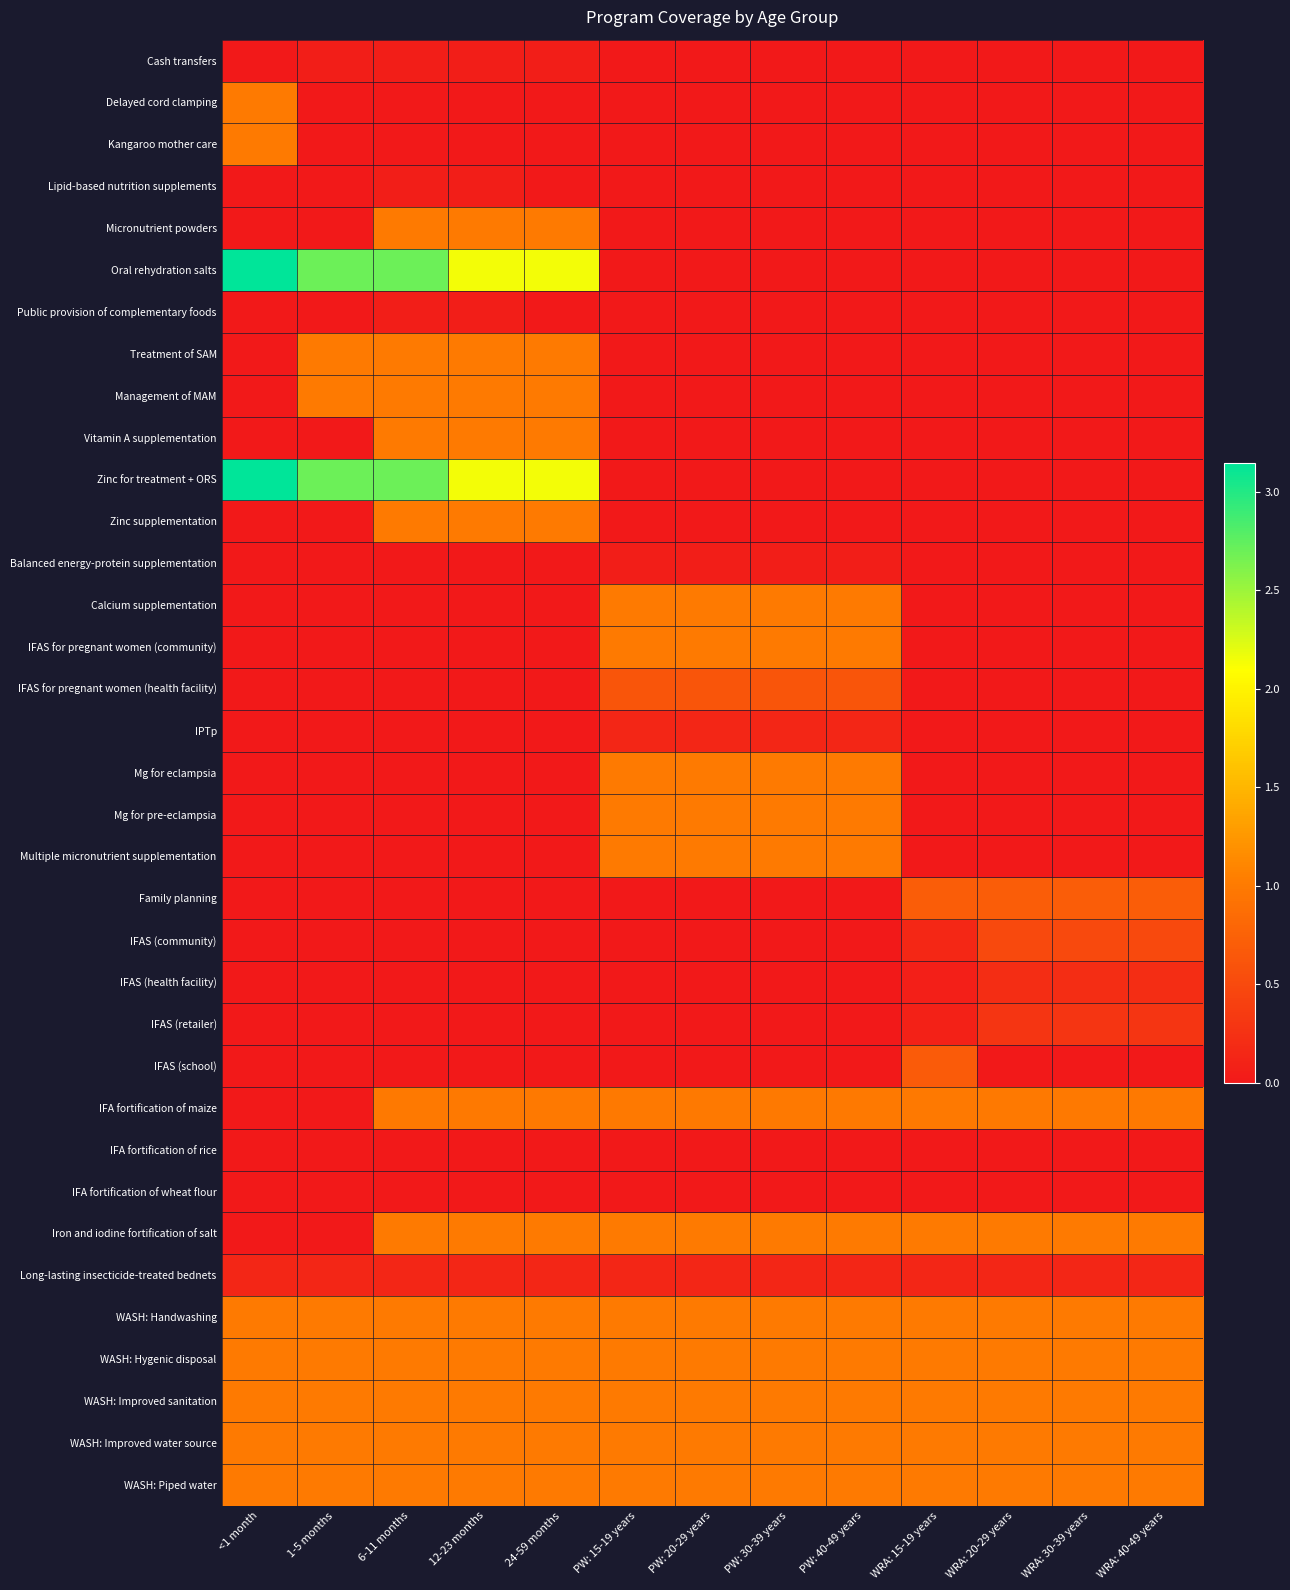

Reading left to right, transcribe all the data shown in this chart.

Cash transfers: <1 month=0.0	1-5 months=0.1	6-11 months=0.1	12-23 months=0.1	24-59 months=0.1	PW: 15-19 years=0.0	PW: 20-29 years=0.0	PW: 30-39 years=0.0	PW: 40-49 years=0.0	WRA: 15-19 years=0.0	WRA: 20-29 years=0.0	WRA: 30-39 years=0.0	WRA: 40-49 years=0.0
Delayed cord clamping: <1 month=1.0	1-5 months=0.0	6-11 months=0.0	12-23 months=0.0	24-59 months=0.0	PW: 15-19 years=0.0	PW: 20-29 years=0.0	PW: 30-39 years=0.0	PW: 40-49 years=0.0	WRA: 15-19 years=0.0	WRA: 20-29 years=0.0	WRA: 30-39 years=0.0	WRA: 40-49 years=0.0
Kangaroo mother care: <1 month=1.0	1-5 months=0.0	6-11 months=0.0	12-23 months=0.0	24-59 months=0.0	PW: 15-19 years=0.0	PW: 20-29 years=0.0	PW: 30-39 years=0.0	PW: 40-49 years=0.0	WRA: 15-19 years=0.0	WRA: 20-29 years=0.0	WRA: 30-39 years=0.0	WRA: 40-49 years=0.0
Lipid-based nutrition supplements: <1 month=0.0	1-5 months=0.0	6-11 months=0.1	12-23 months=0.1	24-59 months=0.0	PW: 15-19 years=0.0	PW: 20-29 years=0.0	PW: 30-39 years=0.0	PW: 40-49 years=0.0	WRA: 15-19 years=0.0	WRA: 20-29 years=0.0	WRA: 30-39 years=0.0	WRA: 40-49 years=0.0
Micronutrient powders: <1 month=0.0	1-5 months=0.0	6-11 months=1.0	12-23 months=1.0	24-59 months=1.0	PW: 15-19 years=0.0	PW: 20-29 years=0.0	PW: 30-39 years=0.0	PW: 40-49 years=0.0	WRA: 15-19 years=0.0	WRA: 20-29 years=0.0	WRA: 30-39 years=0.0	WRA: 40-49 years=0.0
Oral rehydration salts: <1 month=3.1	1-5 months=2.7	6-11 months=2.7	12-23 months=2.1	24-59 months=2.1	PW: 15-19 years=0.0	PW: 20-29 years=0.0	PW: 30-39 years=0.0	PW: 40-49 years=0.0	WRA: 15-19 years=0.0	WRA: 20-29 years=0.0	WRA: 30-39 years=0.0	WRA: 40-49 years=0.0
Public provision of complementary foods: <1 month=0.0	1-5 months=0.0	6-11 months=0.1	12-23 months=0.1	24-59 months=0.0	PW: 15-19 years=0.0	PW: 20-29 years=0.0	PW: 30-39 years=0.0	PW: 40-49 years=0.0	WRA: 15-19 years=0.0	WRA: 20-29 years=0.0	WRA: 30-39 years=0.0	WRA: 40-49 years=0.0
Treatment of SAM: <1 month=0.0	1-5 months=1.0	6-11 months=1.0	12-23 months=1.0	24-59 months=1.0	PW: 15-19 years=0.0	PW: 20-29 years=0.0	PW: 30-39 years=0.0	PW: 40-49 years=0.0	WRA: 15-19 years=0.0	WRA: 20-29 years=0.0	WRA: 30-39 years=0.0	WRA: 40-49 years=0.0
Management of MAM: <1 month=0.0	1-5 months=1.0	6-11 months=1.0	12-23 months=1.0	24-59 months=1.0	PW: 15-19 years=0.0	PW: 20-29 years=0.0	PW: 30-39 years=0.0	PW: 40-49 years=0.0	WRA: 15-19 years=0.0	WRA: 20-29 years=0.0	WRA: 30-39 years=0.0	WRA: 40-49 years=0.0
Vitamin A supplementation: <1 month=0.0	1-5 months=0.0	6-11 months=1.0	12-23 months=1.0	24-59 months=1.0	PW: 15-19 years=0.0	PW: 20-29 years=0.0	PW: 30-39 years=0.0	PW: 40-49 years=0.0	WRA: 15-19 years=0.0	WRA: 20-29 years=0.0	WRA: 30-39 years=0.0	WRA: 40-49 years=0.0
Zinc for treatment + ORS: <1 month=3.1	1-5 months=2.7	6-11 months=2.7	12-23 months=2.1	24-59 months=2.1	PW: 15-19 years=0.0	PW: 20-29 years=0.0	PW: 30-39 years=0.0	PW: 40-49 years=0.0	WRA: 15-19 years=0.0	WRA: 20-29 years=0.0	WRA: 30-39 years=0.0	WRA: 40-49 years=0.0
Zinc supplementation: <1 month=0.0	1-5 months=0.0	6-11 months=1.0	12-23 months=1.0	24-59 months=1.0	PW: 15-19 years=0.0	PW: 20-29 years=0.0	PW: 30-39 years=0.0	PW: 40-49 years=0.0	WRA: 15-19 years=0.0	WRA: 20-29 years=0.0	WRA: 30-39 years=0.0	WRA: 40-49 years=0.0
Balanced energy-protein supplementation: <1 month=0.0	1-5 months=0.0	6-11 months=0.0	12-23 months=0.0	24-59 months=0.0	PW: 15-19 years=0.1	PW: 20-29 years=0.1	PW: 30-39 years=0.1	PW: 40-49 years=0.1	WRA: 15-19 years=0.0	WRA: 20-29 years=0.0	WRA: 30-39 years=0.0	WRA: 40-49 years=0.0
Calcium supplementation: <1 month=0.0	1-5 months=0.0	6-11 months=0.0	12-23 months=0.0	24-59 months=0.0	PW: 15-19 years=1.0	PW: 20-29 years=1.0	PW: 30-39 years=1.0	PW: 40-49 years=1.0	WRA: 15-19 years=0.0	WRA: 20-29 years=0.0	WRA: 30-39 years=0.0	WRA: 40-49 years=0.0
IFAS for pregnant women (community): <1 month=0.0	1-5 months=0.0	6-11 months=0.0	12-23 months=0.0	24-59 months=0.0	PW: 15-19 years=1.0	PW: 20-29 years=1.0	PW: 30-39 years=1.0	PW: 40-49 years=1.0	WRA: 15-19 years=0.0	WRA: 20-29 years=0.0	WRA: 30-39 years=0.0	WRA: 40-49 years=0.0
IFAS for pregnant women (health facility): <1 month=0.0	1-5 months=0.0	6-11 months=0.0	12-23 months=0.0	24-59 months=0.0	PW: 15-19 years=0.6	PW: 20-29 years=0.6	PW: 30-39 years=0.6	PW: 40-49 years=0.6	WRA: 15-19 years=0.0	WRA: 20-29 years=0.0	WRA: 30-39 years=0.0	WRA: 40-49 years=0.0
IPTp: <1 month=0.0	1-5 months=0.0	6-11 months=0.0	12-23 months=0.0	24-59 months=0.0	PW: 15-19 years=0.1	PW: 20-29 years=0.1	PW: 30-39 years=0.1	PW: 40-49 years=0.1	WRA: 15-19 years=0.0	WRA: 20-29 years=0.0	WRA: 30-39 years=0.0	WRA: 40-49 years=0.0
Mg for eclampsia: <1 month=0.0	1-5 months=0.0	6-11 months=0.0	12-23 months=0.0	24-59 months=0.0	PW: 15-19 years=1.0	PW: 20-29 years=1.0	PW: 30-39 years=1.0	PW: 40-49 years=1.0	WRA: 15-19 years=0.0	WRA: 20-29 years=0.0	WRA: 30-39 years=0.0	WRA: 40-49 years=0.0
Mg for pre-eclampsia: <1 month=0.0	1-5 months=0.0	6-11 months=0.0	12-23 months=0.0	24-59 months=0.0	PW: 15-19 years=1.0	PW: 20-29 years=1.0	PW: 30-39 years=1.0	PW: 40-49 years=1.0	WRA: 15-19 years=0.0	WRA: 20-29 years=0.0	WRA: 30-39 years=0.0	WRA: 40-49 years=0.0
Multiple micronutrient supplementation: <1 month=0.0	1-5 months=0.0	6-11 months=0.0	12-23 months=0.0	24-59 months=0.0	PW: 15-19 years=1.0	PW: 20-29 years=1.0	PW: 30-39 years=1.0	PW: 40-49 years=1.0	WRA: 15-19 years=0.0	WRA: 20-29 years=0.0	WRA: 30-39 years=0.0	WRA: 40-49 years=0.0
Family planning: <1 month=0.0	1-5 months=0.0	6-11 months=0.0	12-23 months=0.0	24-59 months=0.0	PW: 15-19 years=0.0	PW: 20-29 years=0.0	PW: 30-39 years=0.0	PW: 40-49 years=0.0	WRA: 15-19 years=0.7	WRA: 20-29 years=0.7	WRA: 30-39 years=0.7	WRA: 40-49 years=0.7
IFAS (community): <1 month=0.0	1-5 months=0.0	6-11 months=0.0	12-23 months=0.0	24-59 months=0.0	PW: 15-19 years=0.0	PW: 20-29 years=0.0	PW: 30-39 years=0.0	PW: 40-49 years=0.0	WRA: 15-19 years=0.2	WRA: 20-29 years=0.5	WRA: 30-39 years=0.5	WRA: 40-49 years=0.5
IFAS (health facility): <1 month=0.0	1-5 months=0.0	6-11 months=0.0	12-23 months=0.0	24-59 months=0.0	PW: 15-19 years=0.0	PW: 20-29 years=0.0	PW: 30-39 years=0.0	PW: 40-49 years=0.0	WRA: 15-19 years=0.1	WRA: 20-29 years=0.2	WRA: 30-39 years=0.2	WRA: 40-49 years=0.2
IFAS (retailer): <1 month=0.0	1-5 months=0.0	6-11 months=0.0	12-23 months=0.0	24-59 months=0.0	PW: 15-19 years=0.0	PW: 20-29 years=0.0	PW: 30-39 years=0.0	PW: 40-49 years=0.0	WRA: 15-19 years=0.1	WRA: 20-29 years=0.3	WRA: 30-39 years=0.3	WRA: 40-49 years=0.3
IFAS (school): <1 month=0.0	1-5 months=0.0	6-11 months=0.0	12-23 months=0.0	24-59 months=0.0	PW: 15-19 years=0.0	PW: 20-29 years=0.0	PW: 30-39 years=0.0	PW: 40-49 years=0.0	WRA: 15-19 years=0.7	WRA: 20-29 years=0.0	WRA: 30-39 years=0.0	WRA: 40-49 years=0.0
IFA fortification of maize: <1 month=0.0	1-5 months=0.0	6-11 months=1.0	12-23 months=1.0	24-59 months=1.0	PW: 15-19 years=1.0	PW: 20-29 years=1.0	PW: 30-39 years=1.0	PW: 40-49 years=1.0	WRA: 15-19 years=1.0	WRA: 20-29 years=1.0	WRA: 30-39 years=1.0	WRA: 40-49 years=1.0
IFA fortification of rice: <1 month=0.0	1-5 months=0.0	6-11 months=0.0	12-23 months=0.0	24-59 months=0.0	PW: 15-19 years=0.0	PW: 20-29 years=0.0	PW: 30-39 years=0.0	PW: 40-49 years=0.0	WRA: 15-19 years=0.0	WRA: 20-29 years=0.0	WRA: 30-39 years=0.0	WRA: 40-49 years=0.0
IFA fortification of wheat flour: <1 month=0.0	1-5 months=0.0	6-11 months=0.0	12-23 months=0.0	24-59 months=0.0	PW: 15-19 years=0.0	PW: 20-29 years=0.0	PW: 30-39 years=0.0	PW: 40-49 years=0.0	WRA: 15-19 years=0.0	WRA: 20-29 years=0.0	WRA: 30-39 years=0.0	WRA: 40-49 years=0.0
Iron and iodine fortification of salt: <1 month=0.0	1-5 months=0.0	6-11 months=1.0	12-23 months=1.0	24-59 months=1.0	PW: 15-19 years=1.0	PW: 20-29 years=1.0	PW: 30-39 years=1.0	PW: 40-49 years=1.0	WRA: 15-19 years=1.0	WRA: 20-29 years=1.0	WRA: 30-39 years=1.0	WRA: 40-49 years=1.0
Long-lasting insecticide-treated bednets: <1 month=0.1	1-5 months=0.1	6-11 months=0.1	12-23 months=0.1	24-59 months=0.1	PW: 15-19 years=0.1	PW: 20-29 years=0.1	PW: 30-39 years=0.1	PW: 40-49 years=0.1	WRA: 15-19 years=0.1	WRA: 20-29 years=0.1	WRA: 30-39 years=0.1	WRA: 40-49 years=0.1
WASH: Handwashing: <1 month=1.0	1-5 months=1.0	6-11 months=1.0	12-23 months=1.0	24-59 months=1.0	PW: 15-19 years=1.0	PW: 20-29 years=1.0	PW: 30-39 years=1.0	PW: 40-49 years=1.0	WRA: 15-19 years=1.0	WRA: 20-29 years=1.0	WRA: 30-39 years=1.0	WRA: 40-49 years=1.0
WASH: Hygenic disposal: <1 month=1.0	1-5 months=1.0	6-11 months=1.0	12-23 months=1.0	24-59 months=1.0	PW: 15-19 years=1.0	PW: 20-29 years=1.0	PW: 30-39 years=1.0	PW: 40-49 years=1.0	WRA: 15-19 years=1.0	WRA: 20-29 years=1.0	WRA: 30-39 years=1.0	WRA: 40-49 years=1.0
WASH: Improved sanitation: <1 month=1.0	1-5 months=1.0	6-11 months=1.0	12-23 months=1.0	24-59 months=1.0	PW: 15-19 years=1.0	PW: 20-29 years=1.0	PW: 30-39 years=1.0	PW: 40-49 years=1.0	WRA: 15-19 years=1.0	WRA: 20-29 years=1.0	WRA: 30-39 years=1.0	WRA: 40-49 years=1.0
WASH: Improved water source: <1 month=1.0	1-5 months=1.0	6-11 months=1.0	12-23 months=1.0	24-59 months=1.0	PW: 15-19 years=1.0	PW: 20-29 years=1.0	PW: 30-39 years=1.0	PW: 40-49 years=1.0	WRA: 15-19 years=1.0	WRA: 20-29 years=1.0	WRA: 30-39 years=1.0	WRA: 40-49 years=1.0
WASH: Piped water: <1 month=1.0	1-5 months=1.0	6-11 months=1.0	12-23 months=1.0	24-59 months=1.0	PW: 15-19 years=1.0	PW: 20-29 years=1.0	PW: 30-39 years=1.0	PW: 40-49 years=1.0	WRA: 15-19 years=1.0	WRA: 20-29 years=1.0	WRA: 30-39 years=1.0	WRA: 40-49 years=1.0